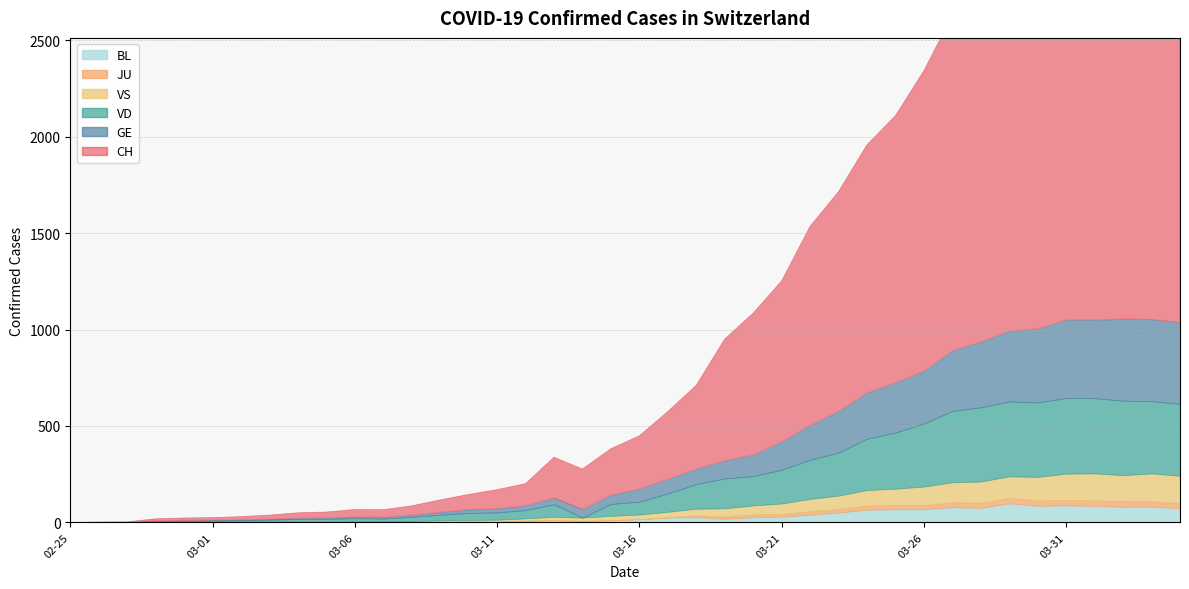

At which category does JU reach its first local peak?

2020-03-20